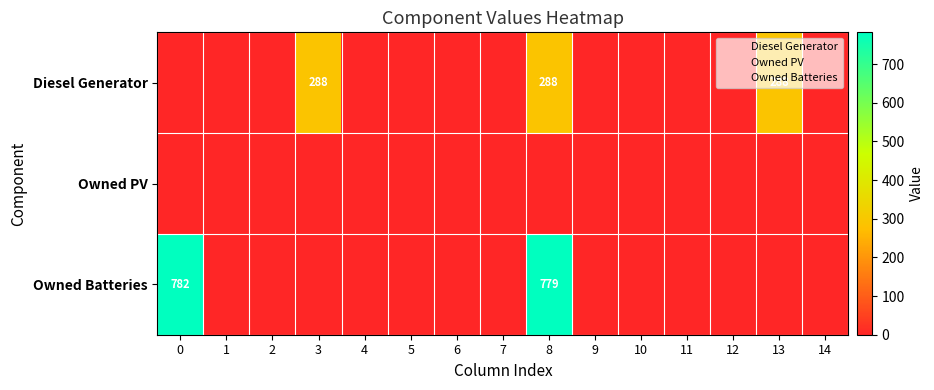

At 10, list the series in order from smallest to largest.

Diesel Generator, Owned PV, Owned Batteries